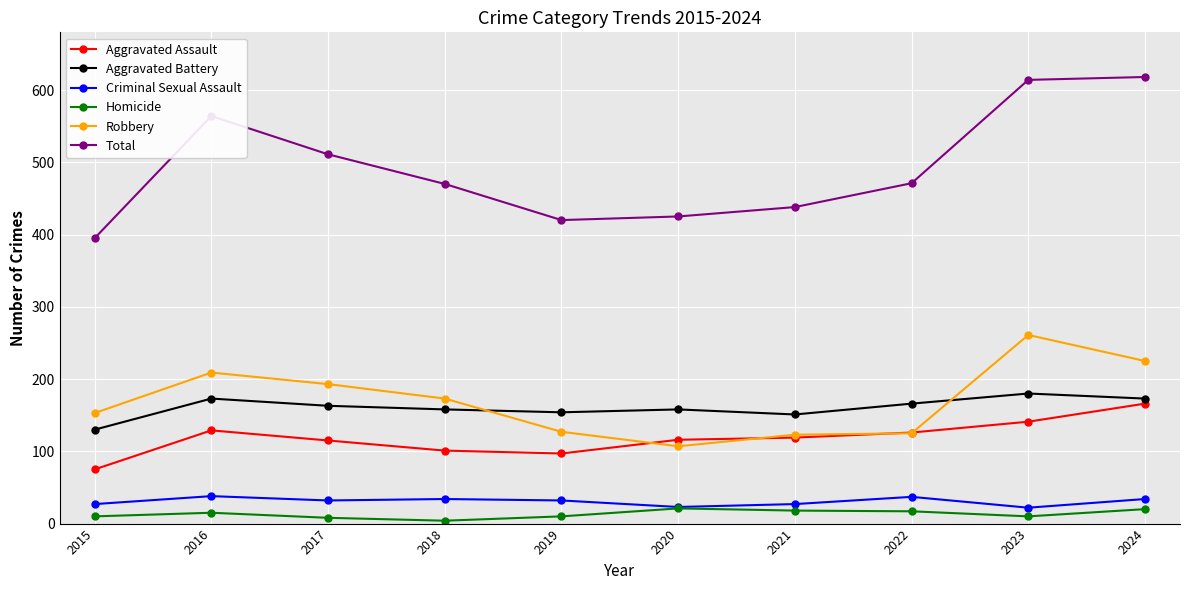

True or false: Aggravated Battery and Robbery intersect in this chart.

True